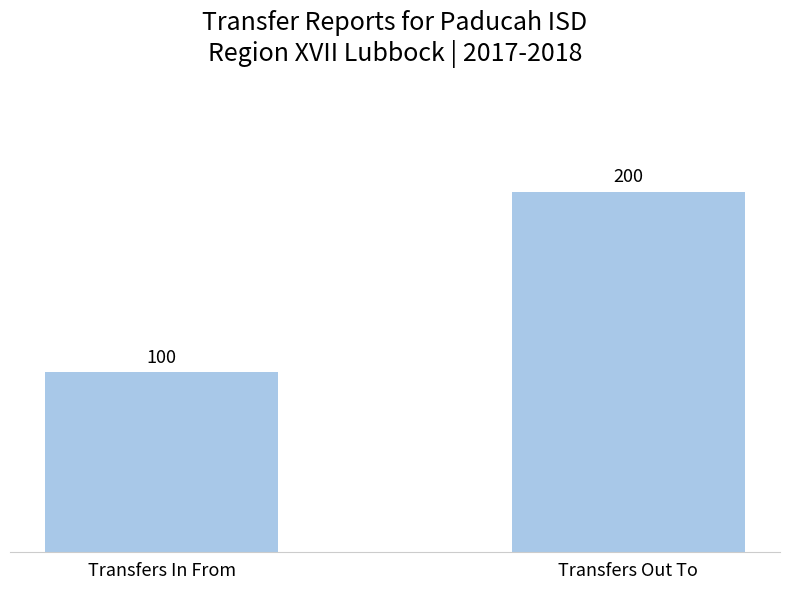

What is the sum of the values at Transfers Out To and Transfers In From?

300